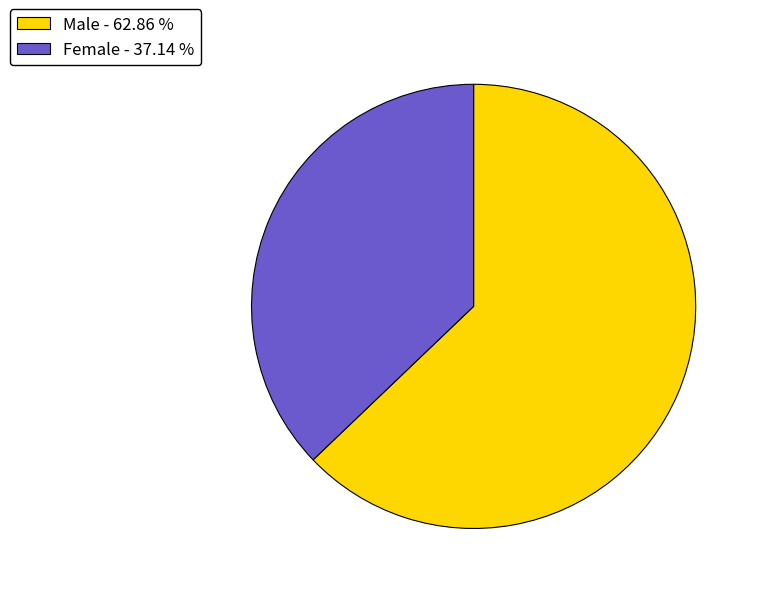

Between Male and Female, which is larger?

Male